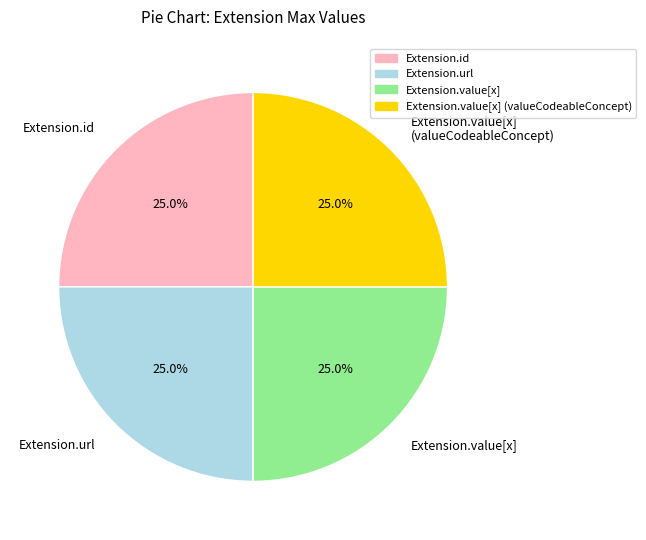

To the nearest percent, what is the difference between the Extension.url and Extension.id slice percentages?

0%